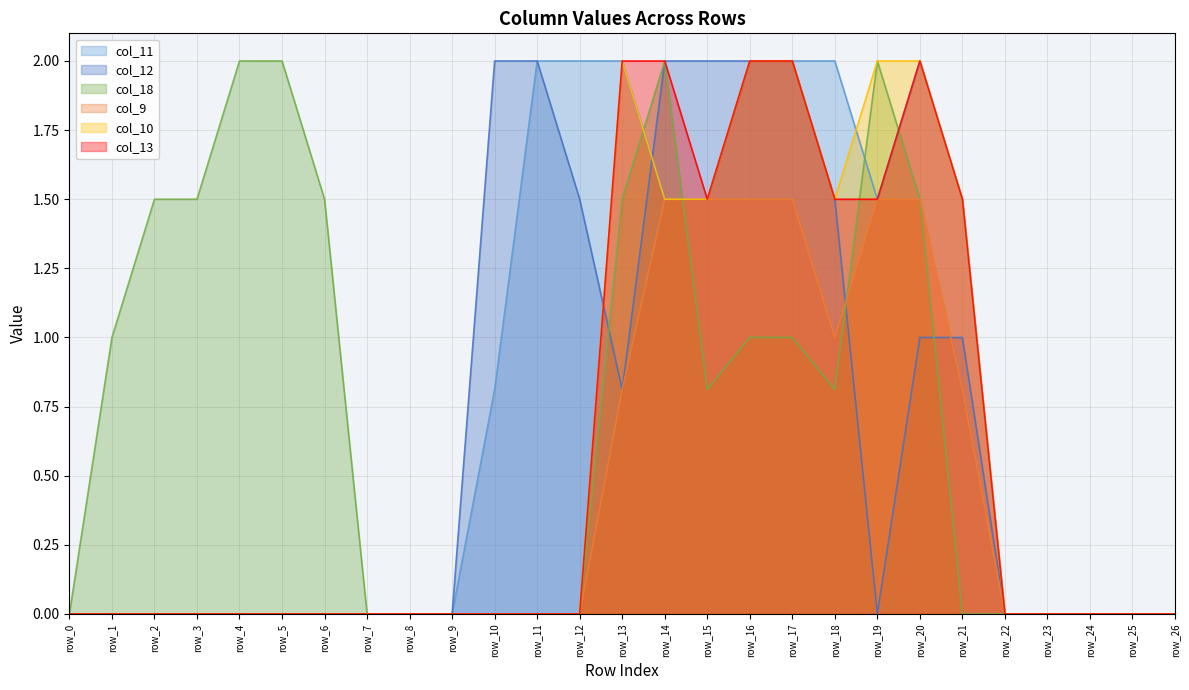

True or false: col_13 has a value of 1.5 at row_18.

True